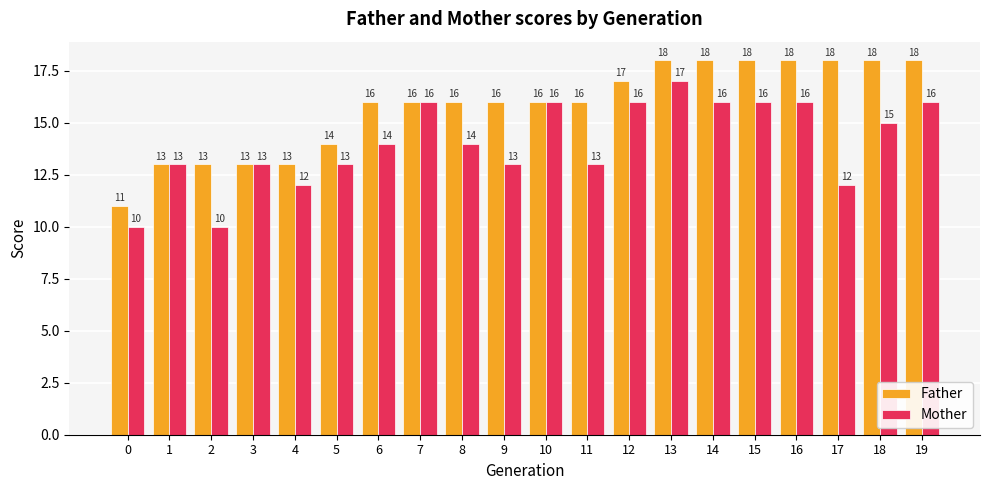

How many distinct data groups are displayed?

2